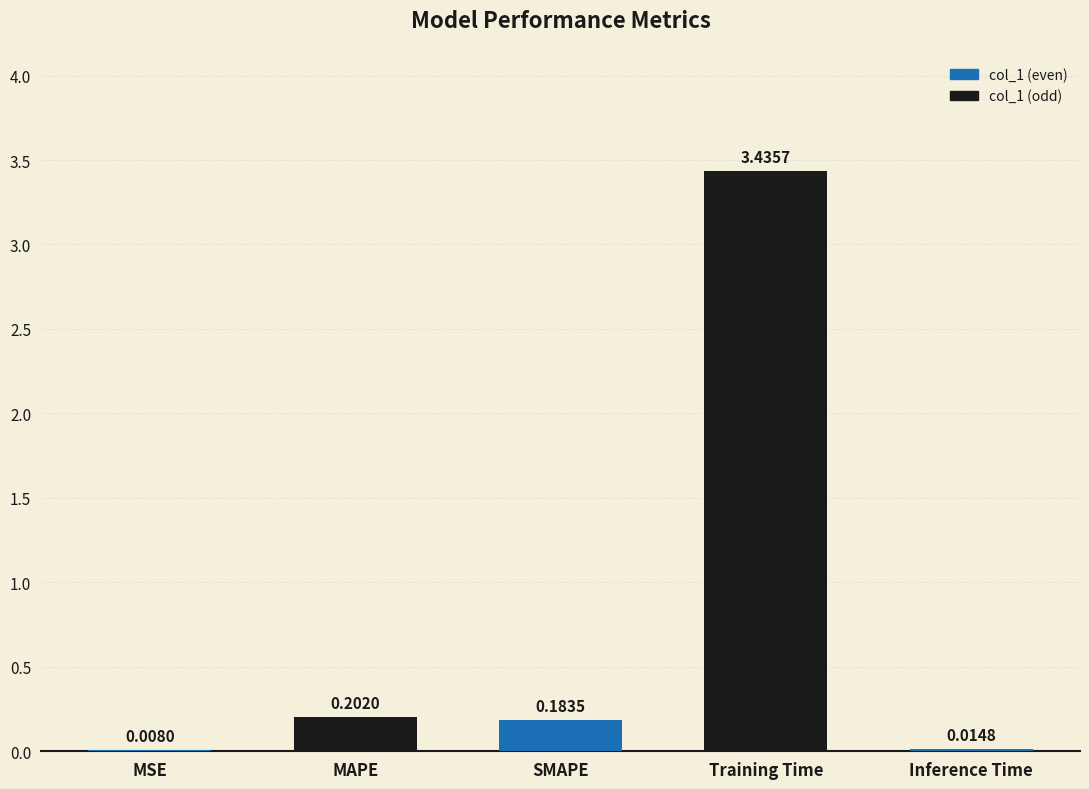

Are the bars horizontal?

No